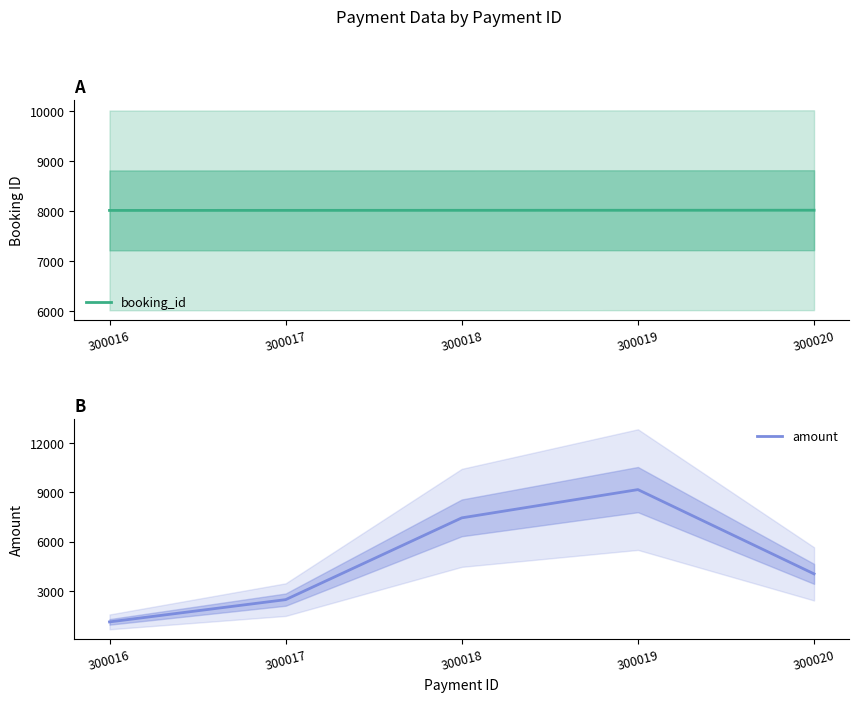

How many values in the booking_id series are below 8017?

2